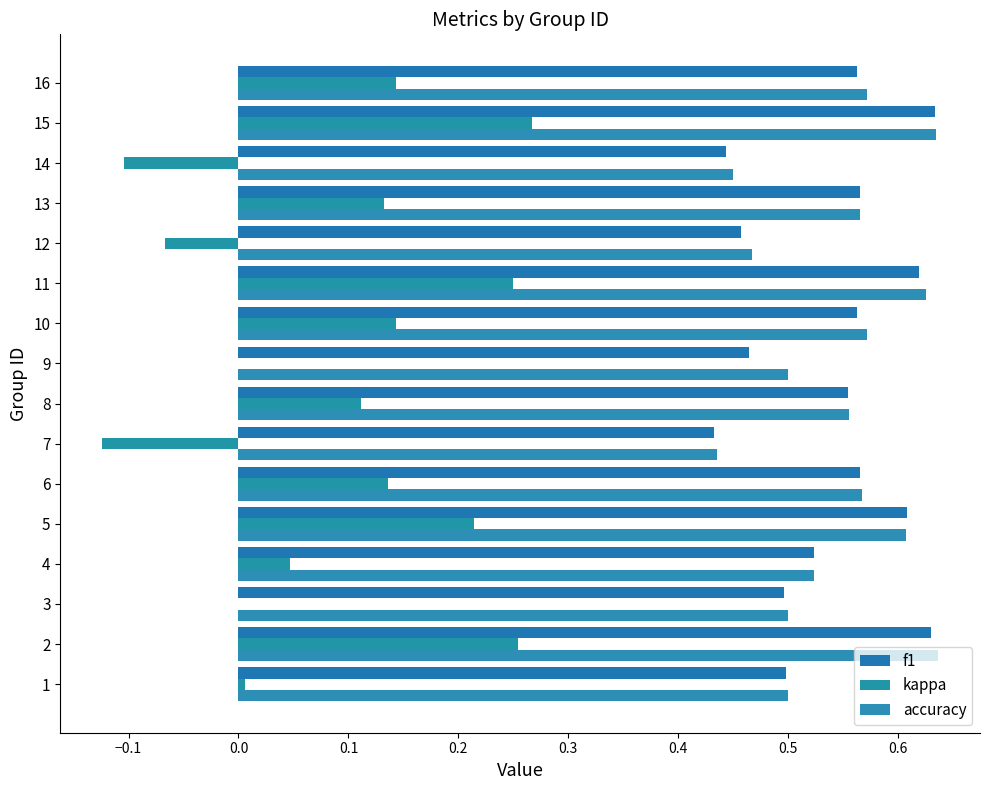

How many data points does each series have?

16